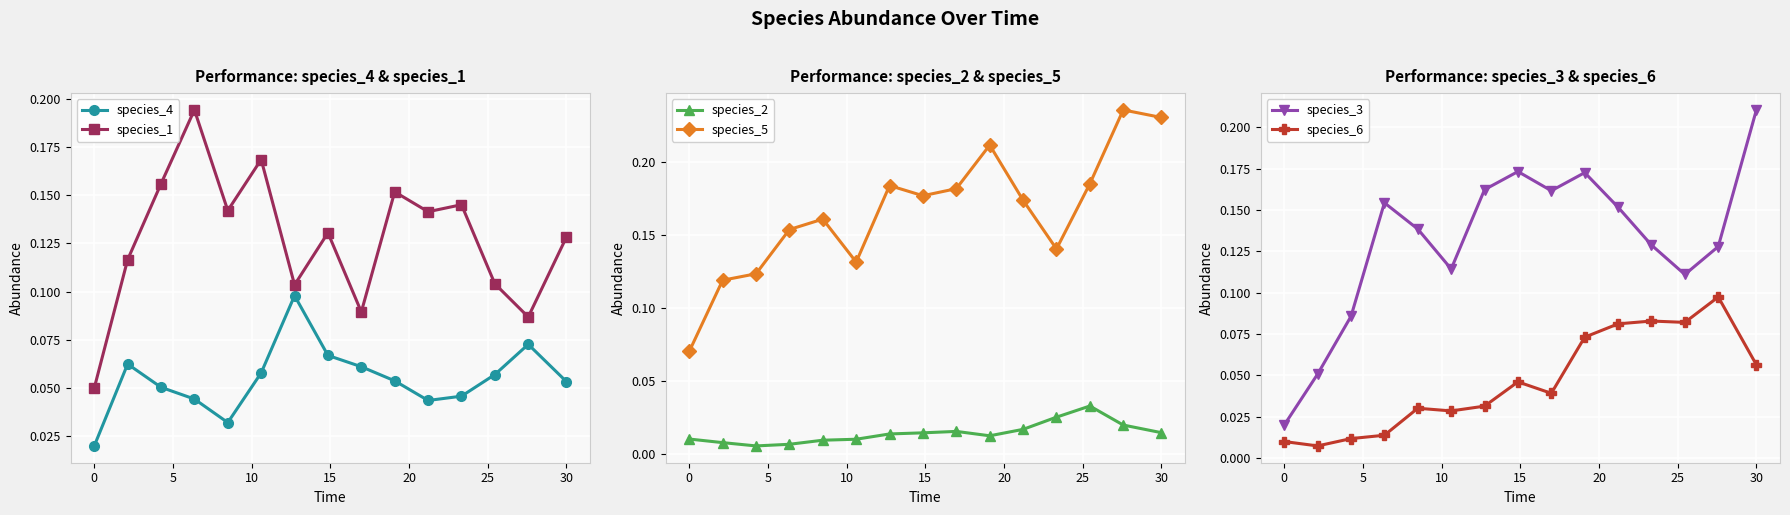

Count the species_1 values in the range 0 to 1.

15